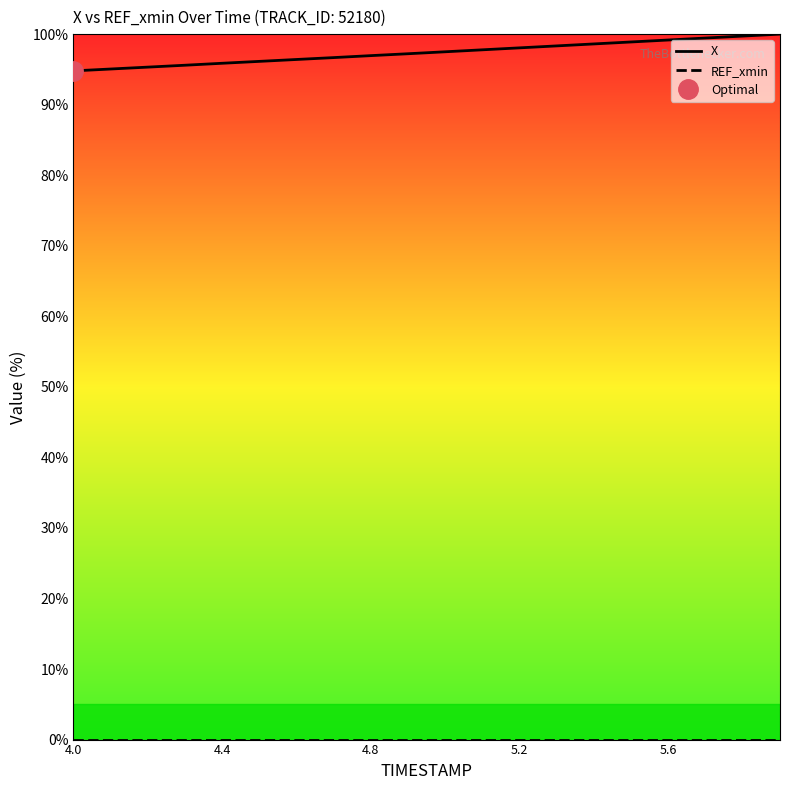

True or false: REF_xmin and X intersect in this chart.

False